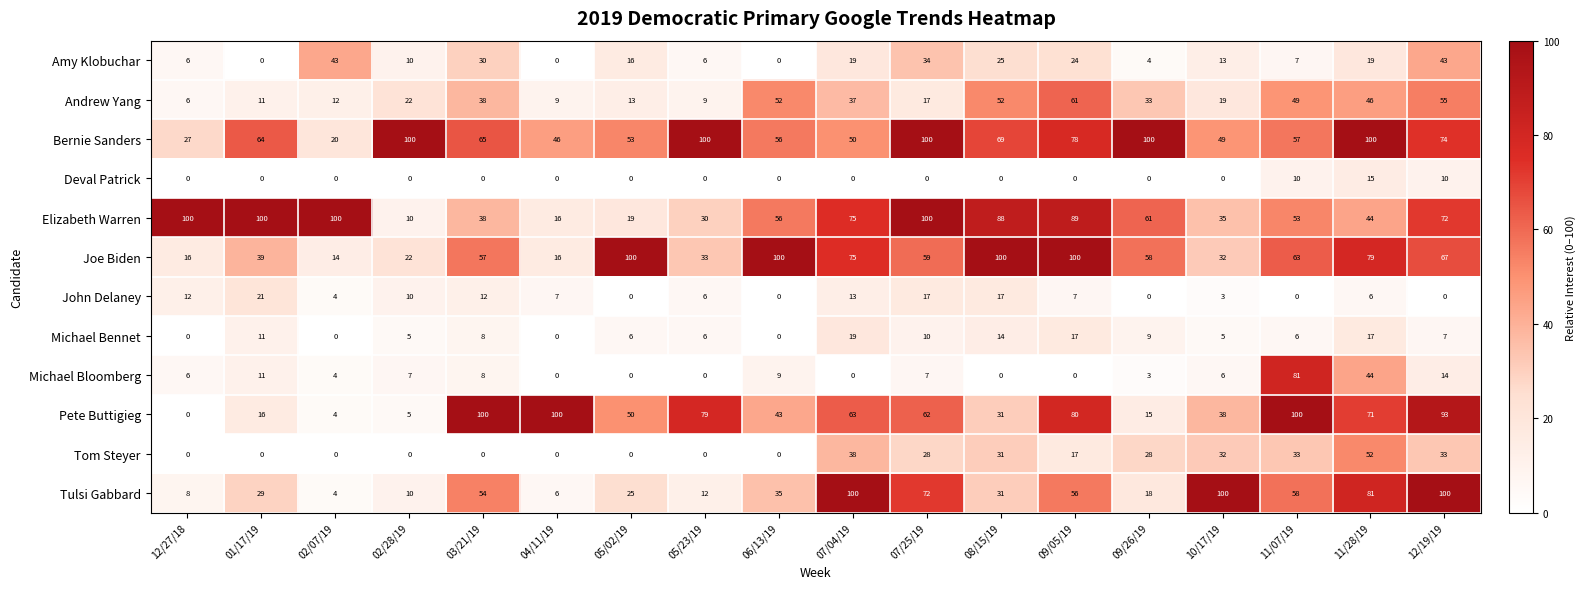

How many data points in John Delaney are less than 7?

9